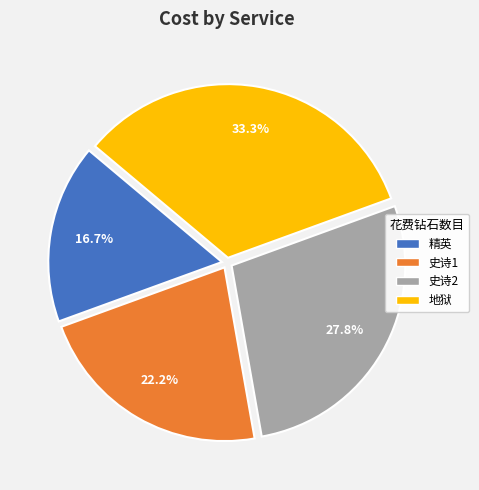

Which has a higher value, 史诗1 or 精英?

史诗1